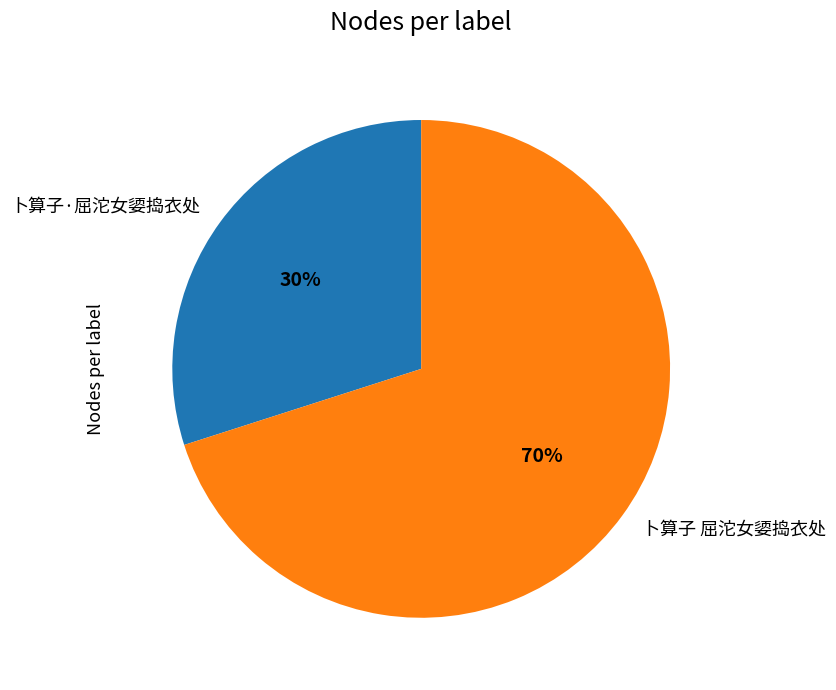

To the nearest percent, what portion does 卜算子 屈沱女媭捣衣处 represent?

70%